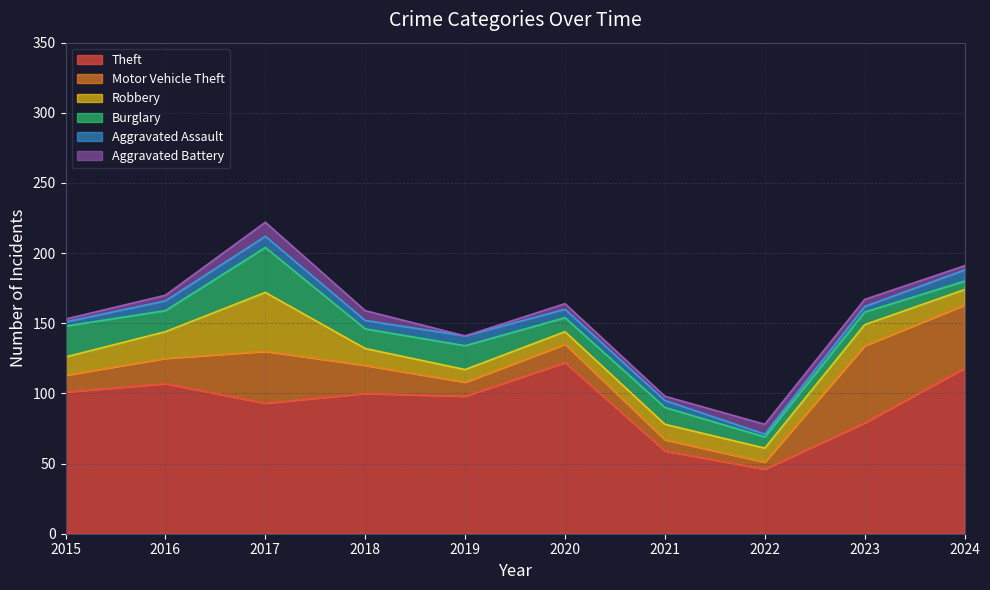

At which category does the chart reach its peak across all series?

2020